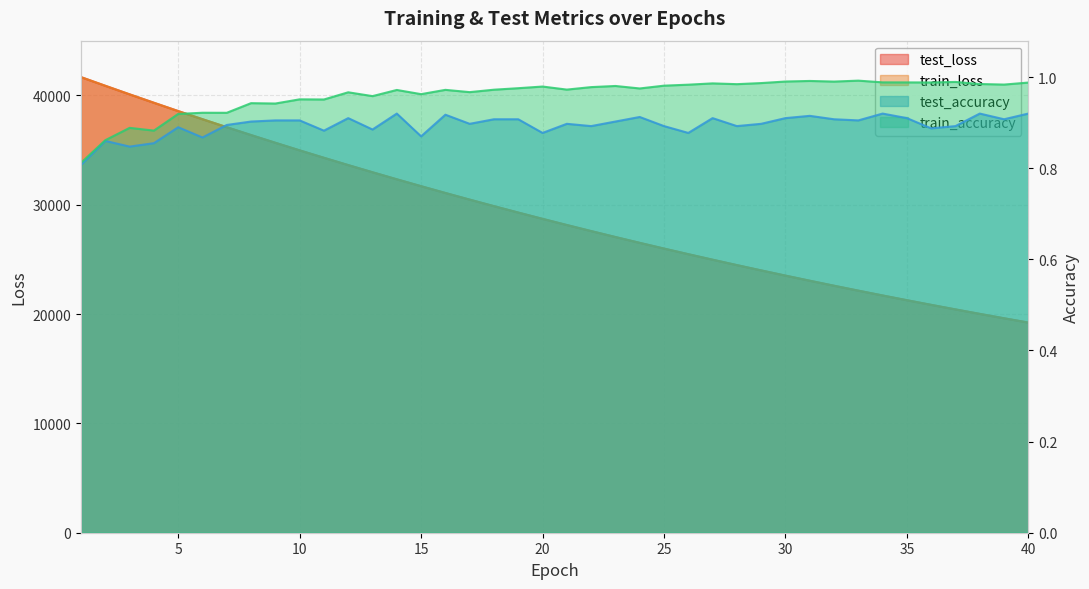

What is the maximum value for test_accuracy?

0.9